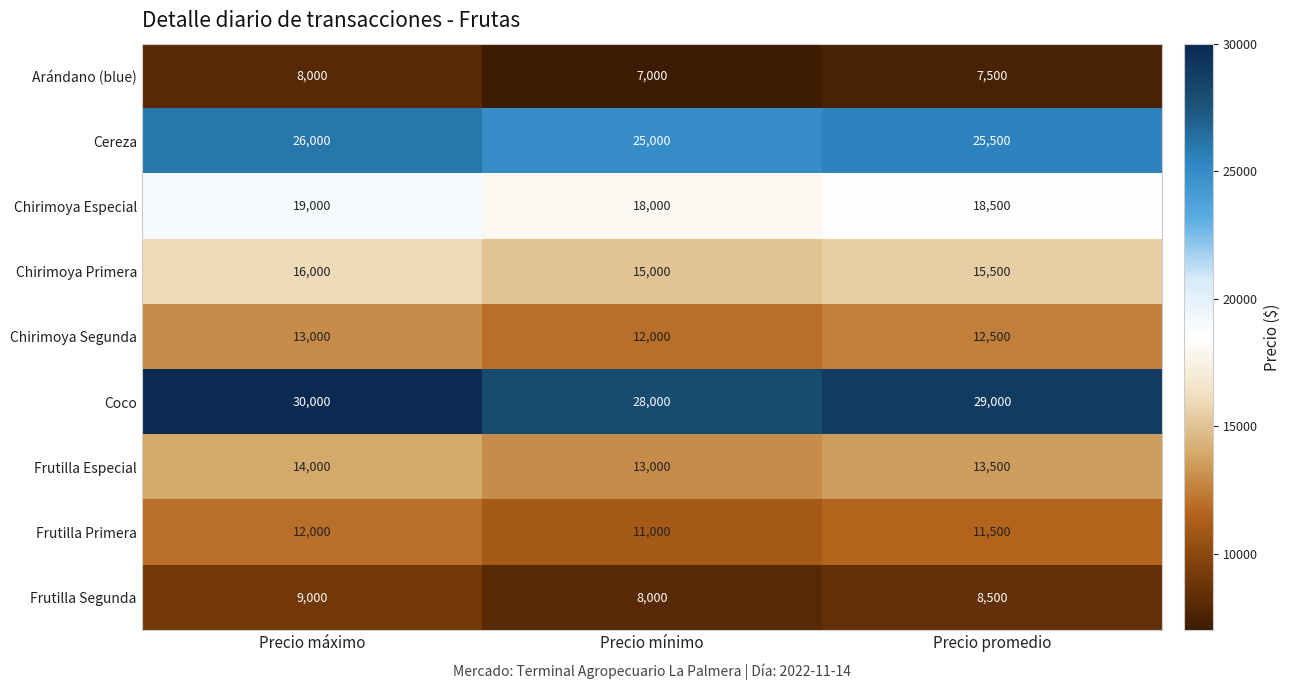

True or false: Arándano (blue) has a value of 7000 at Precio mínimo.

True